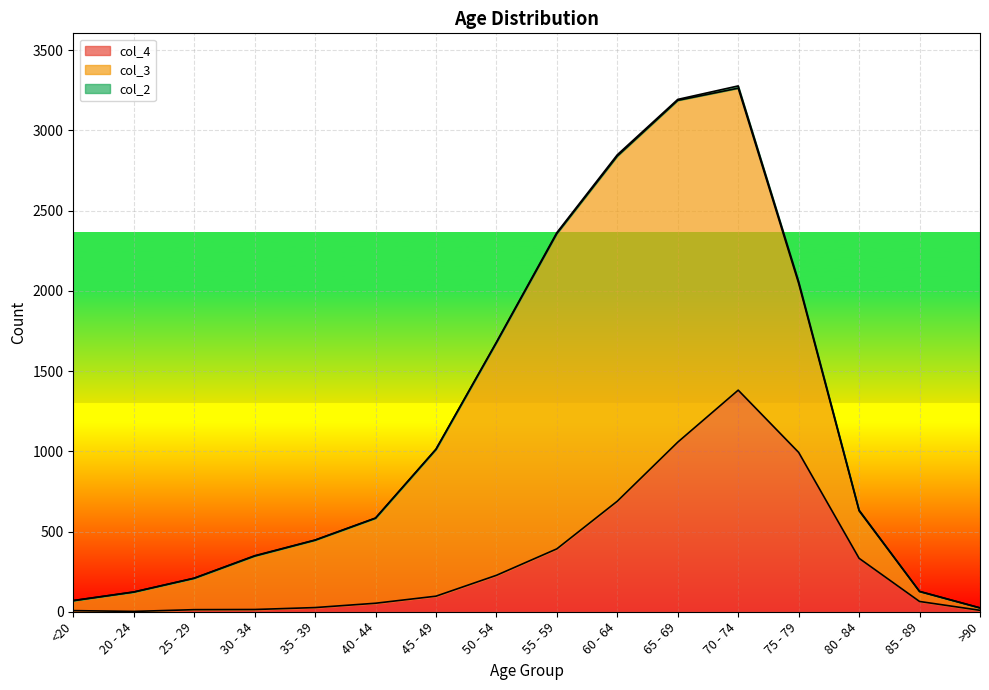

True or false: col_2 and col_4 intersect in this chart.

False